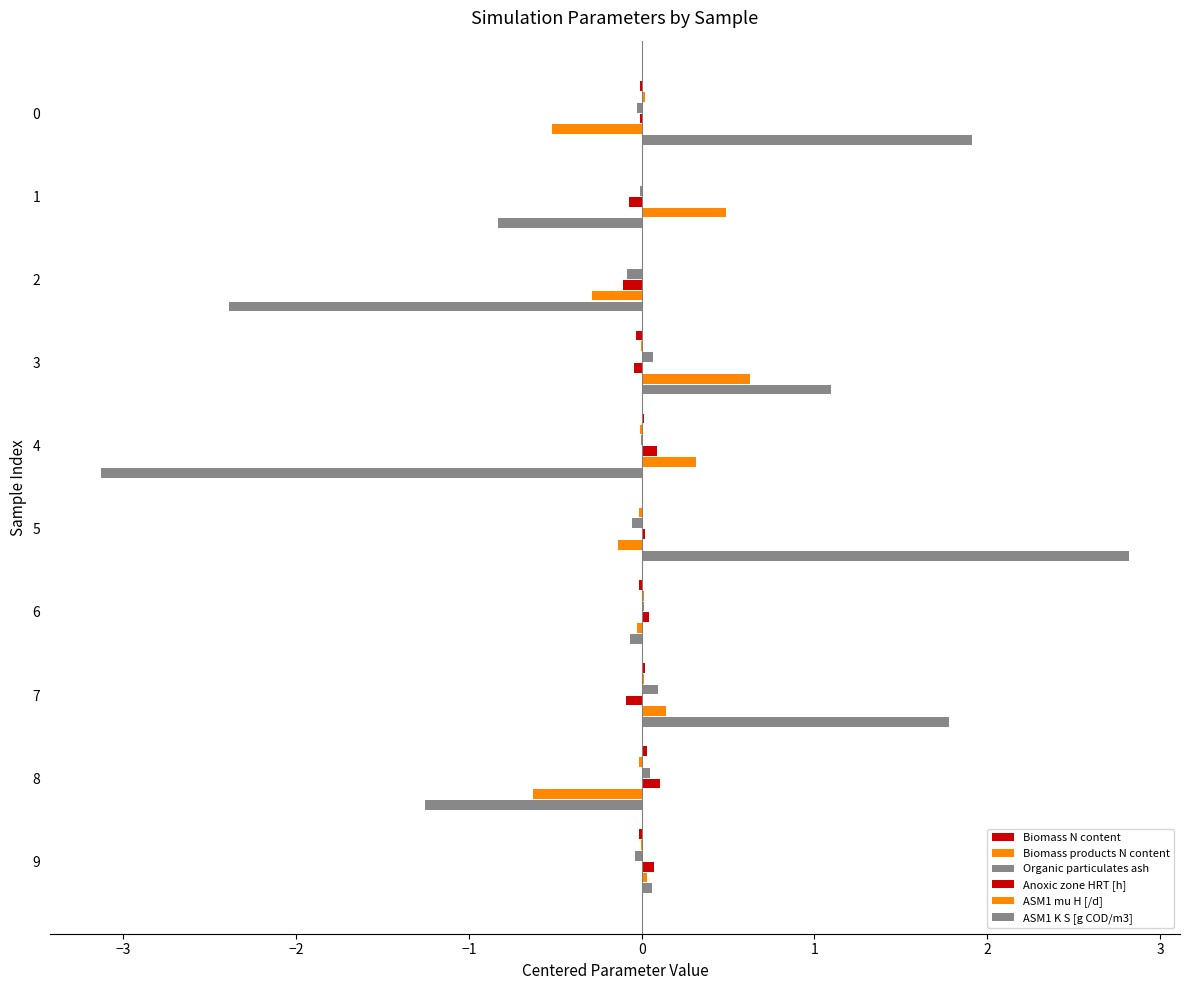

How many categories are shown in the chart?

10